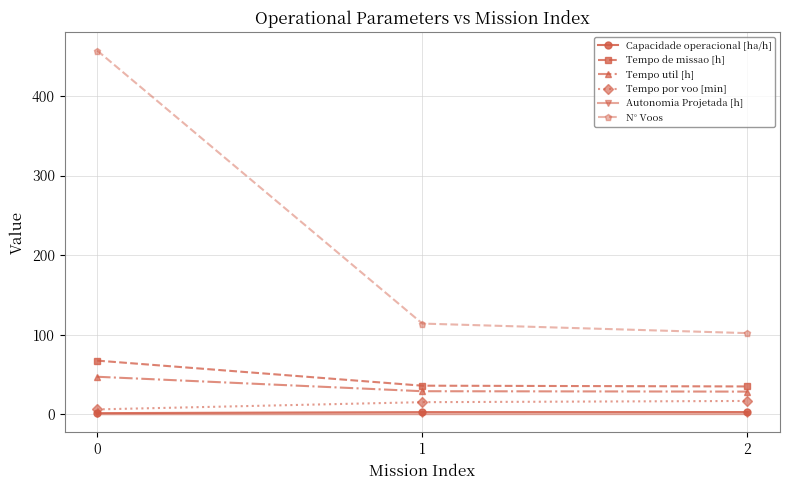

What is the average value of the N° Voos series?

224.3